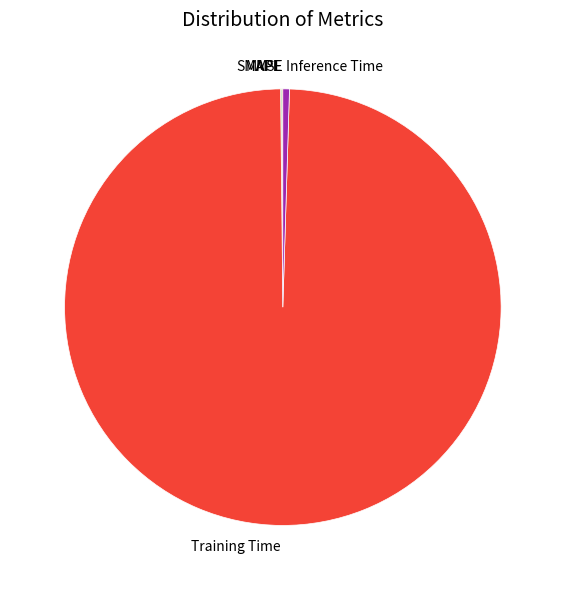

Which category accounts for the majority?

Training Time